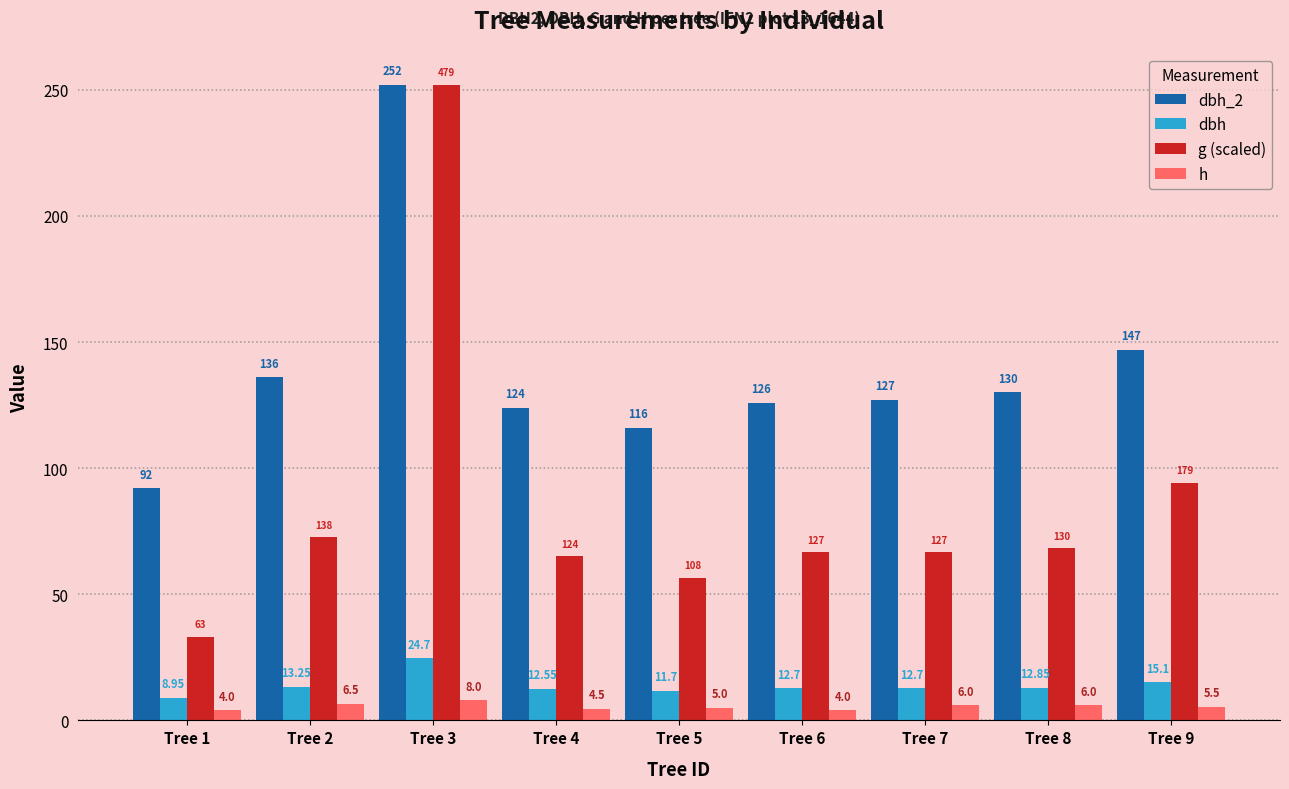

How many data points in dbh are above 12?

7